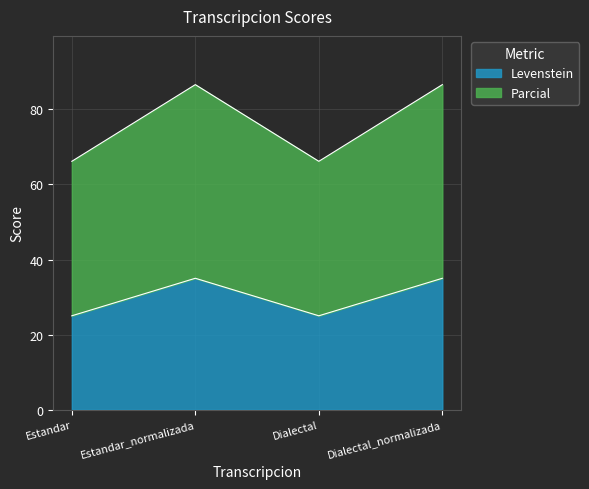

How many series are shown in this chart?

2